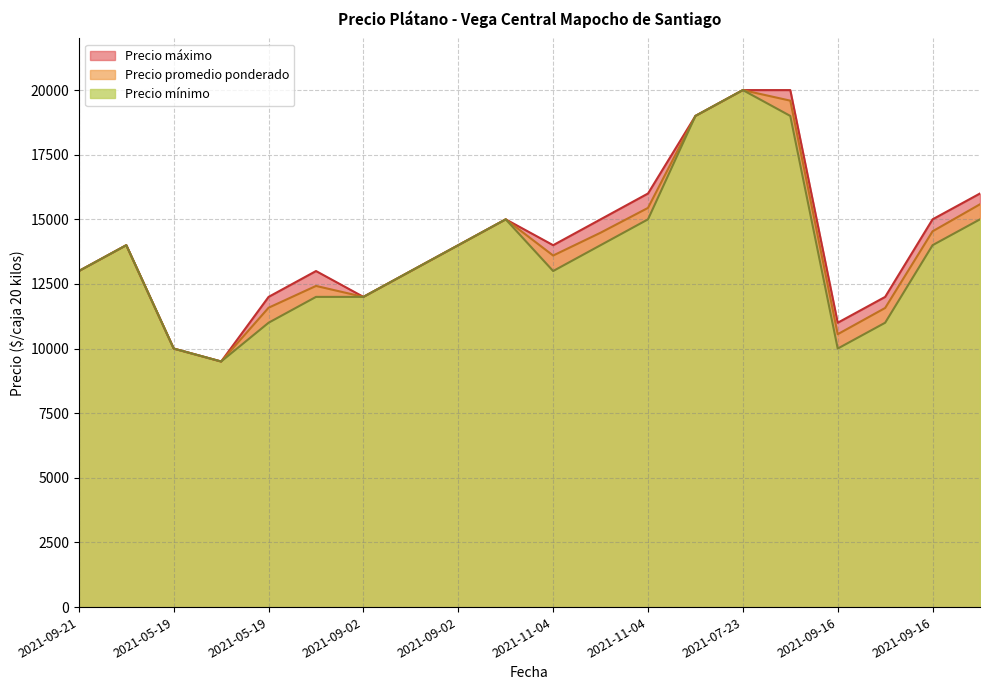

Is it true that Precio mínimo equals 5443 at 2021-09-02?

False